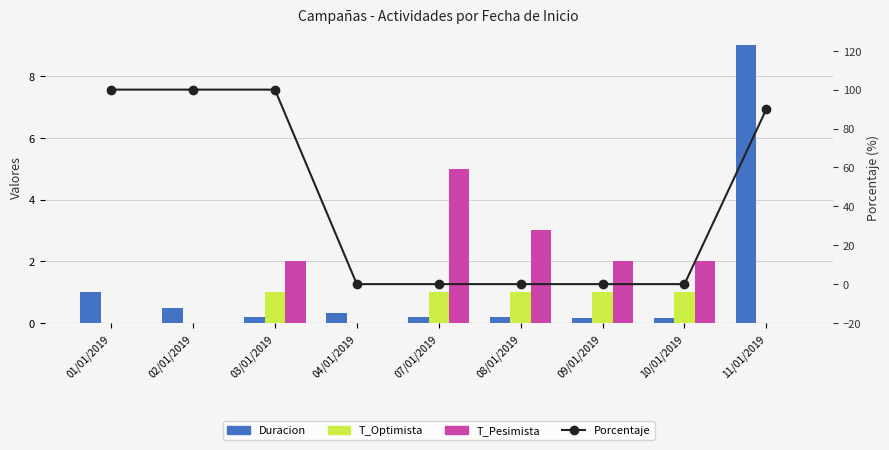

What is the difference between the T_Optimista values at 09/01/2019 and 02/01/2019?

1.0